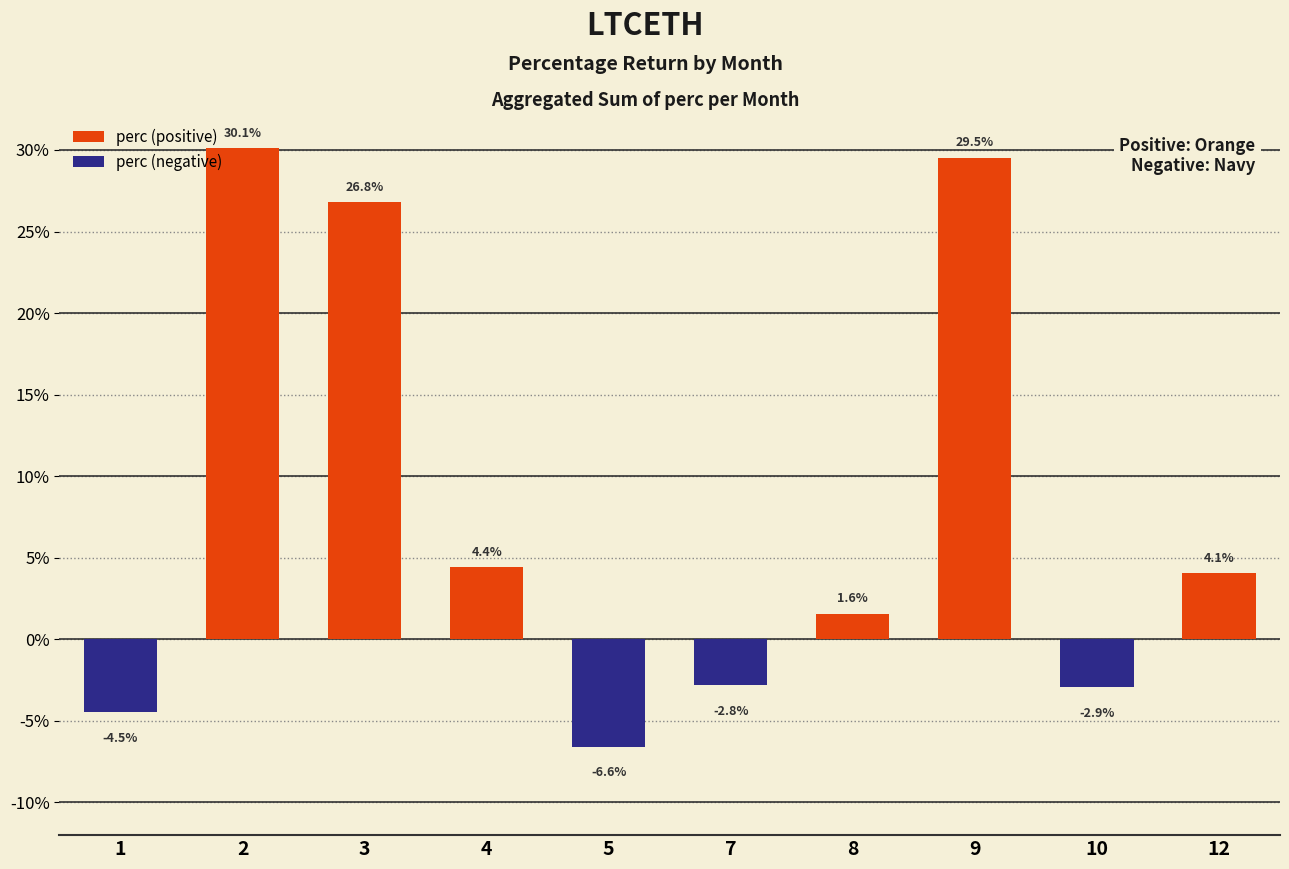

What is the difference between the maximum and minimum values?

36.7